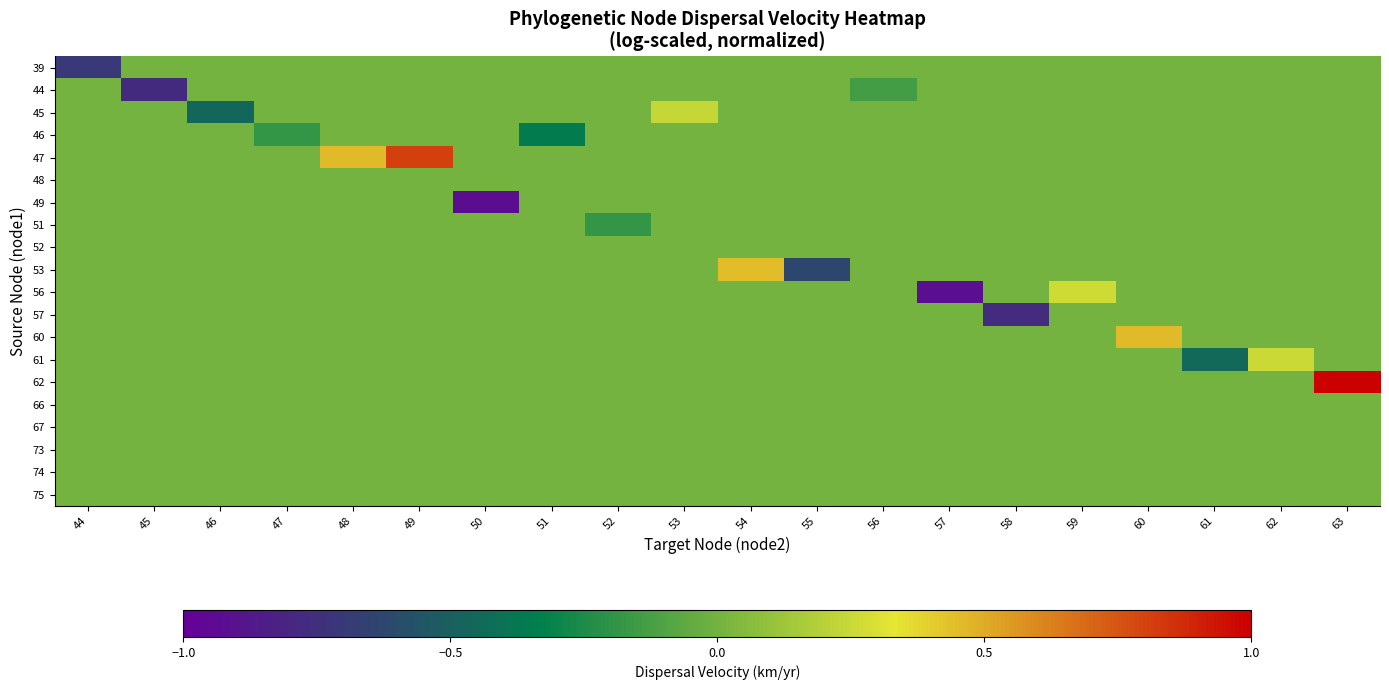

What is the total value across all series at 58?

-0.8